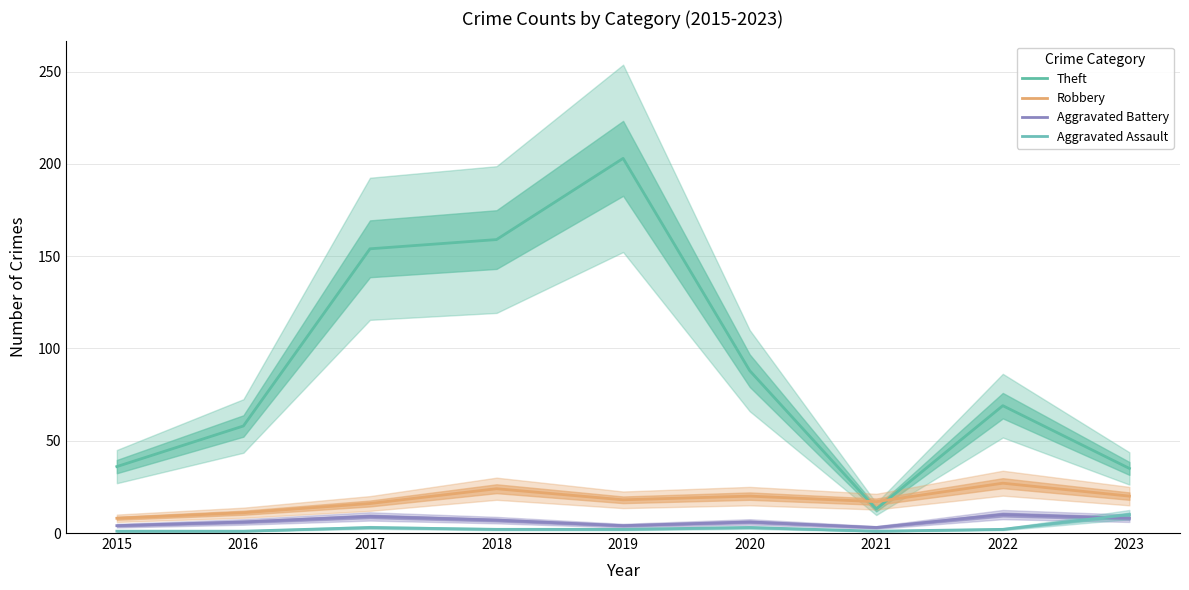

True or false: Robbery has more than 2 interior local peaks.

True